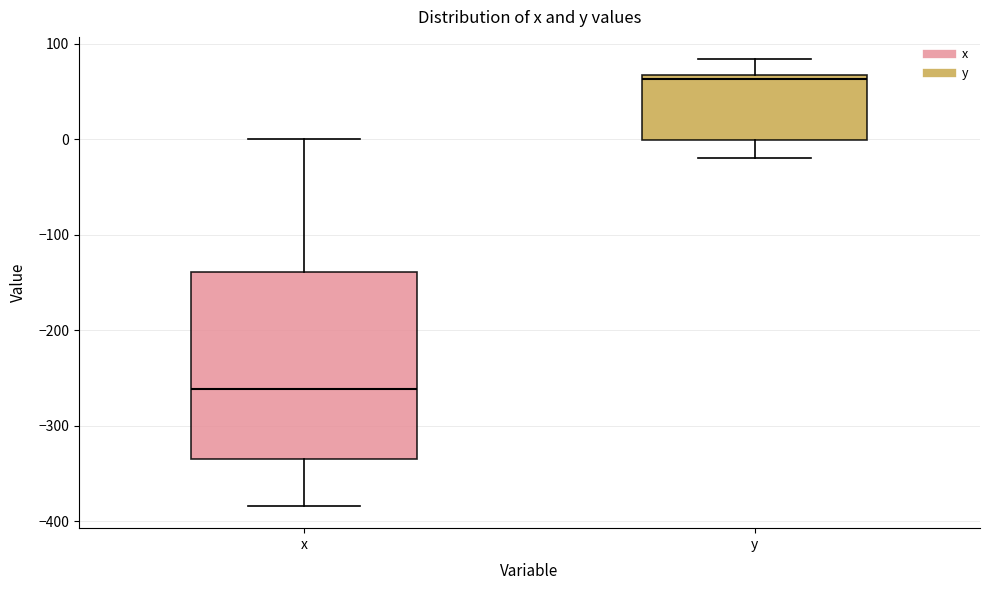

Where is the lower edge of the box for y on the y-axis? The values are not printed on the chart, so give them approximately, as read against the axis.

0